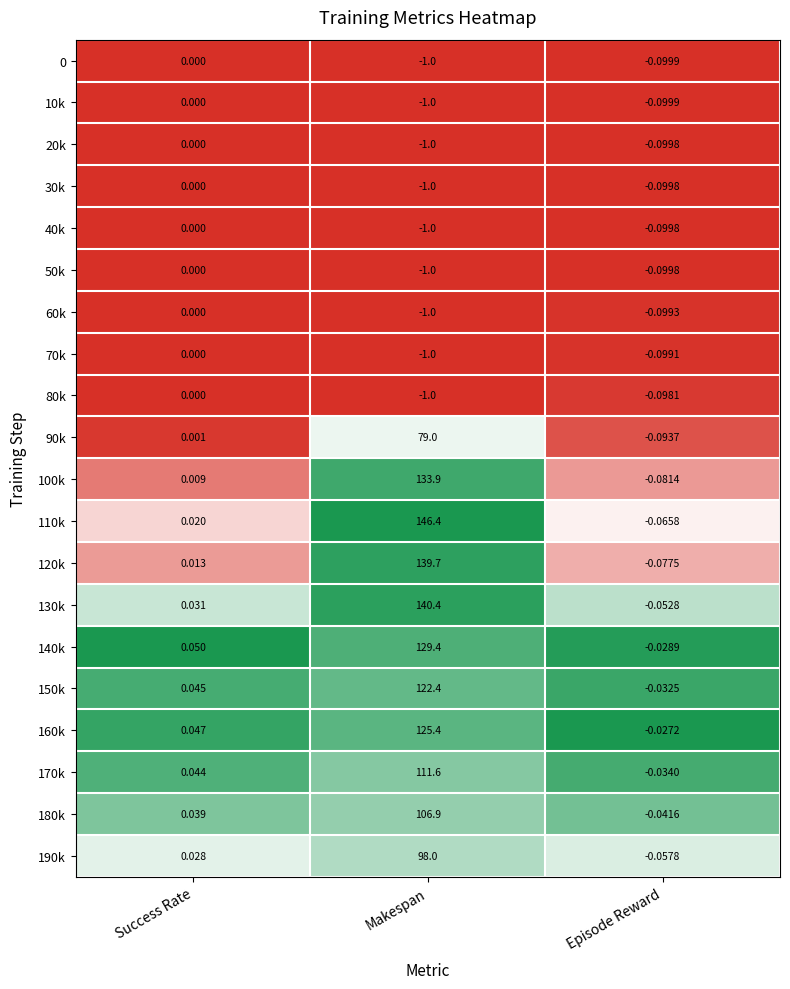

Rank the categories by 40k value from highest to lowest.

Success Rate, Episode Reward, Makespan